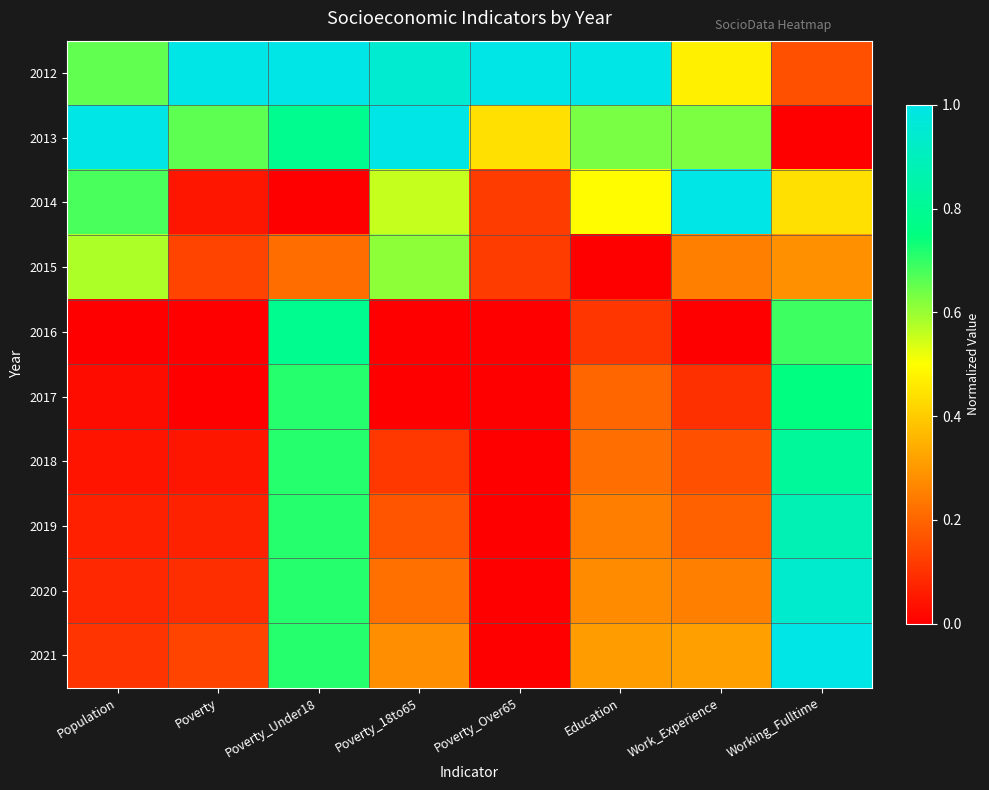

What is the total value across all series at Working_Fulltime?

5.9